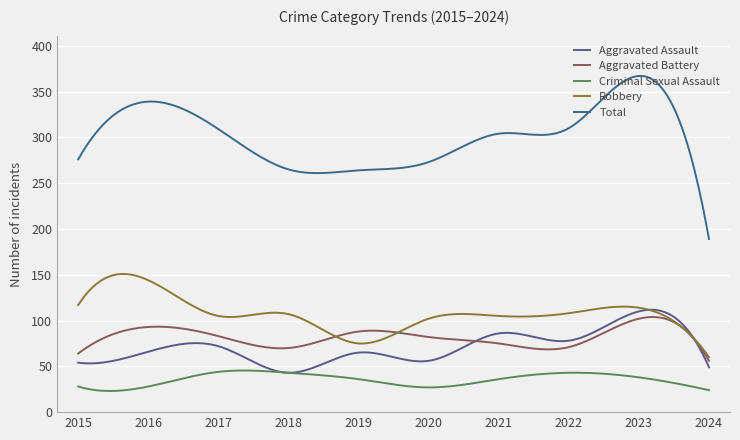

How many categories are shown in the chart?

300